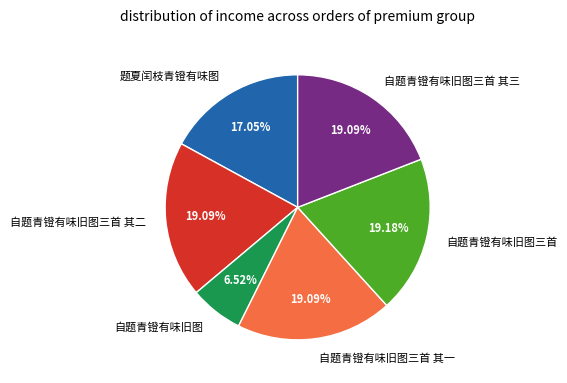

Which category has the smallest portion of the pie?

自题青镫有味旧图